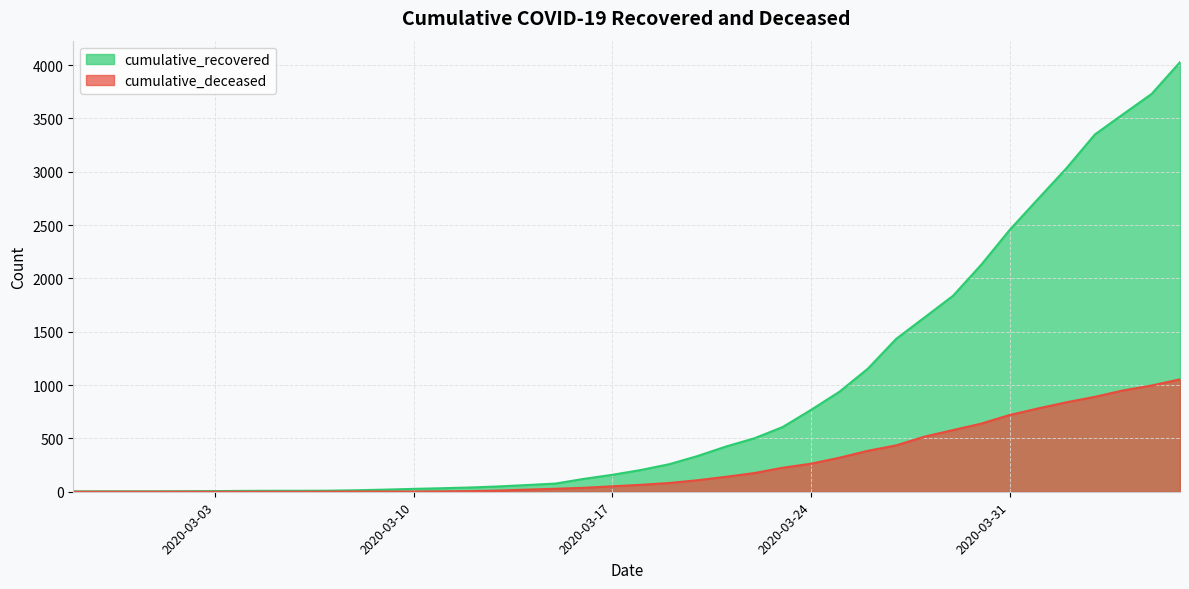

Which category has the lowest value in the cumulative_deceased series?

2020-02-27